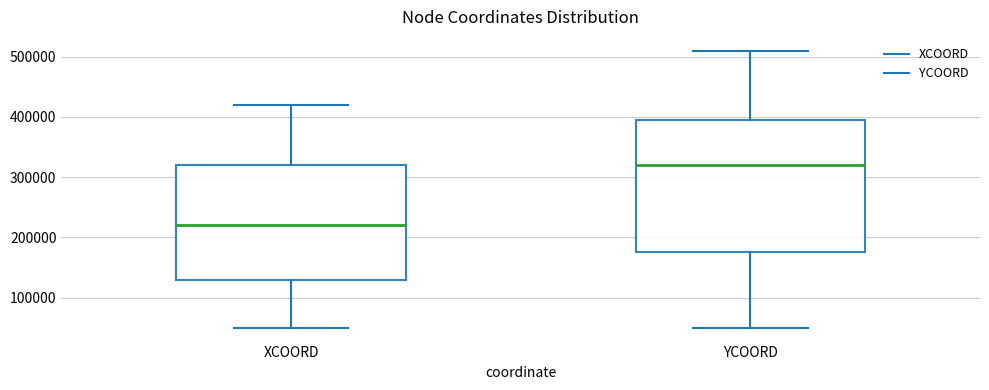

Where does the upper whisker of the box for XCOORD end on the y-axis? The values are not printed on the chart, so give them approximately, as read against the axis.

420000